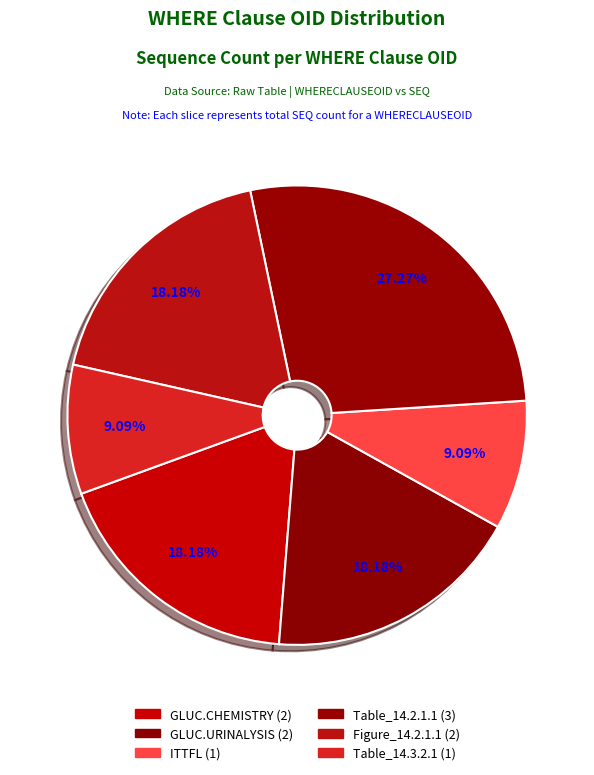

How many slices are in this pie chart?

6